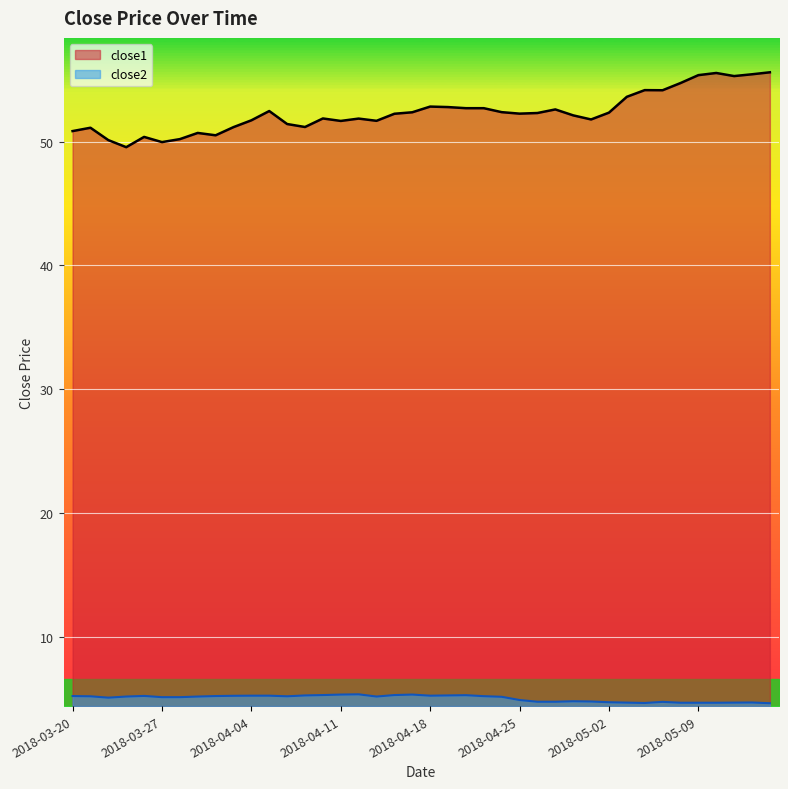

What is the maximum value for close2?

5.3